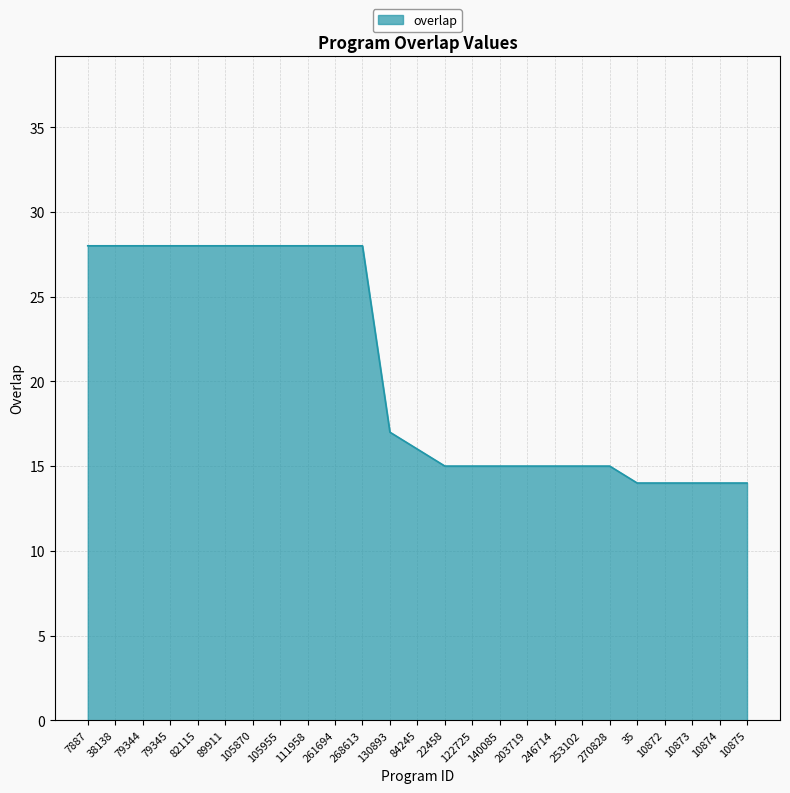

What position from the left is 89911?

6